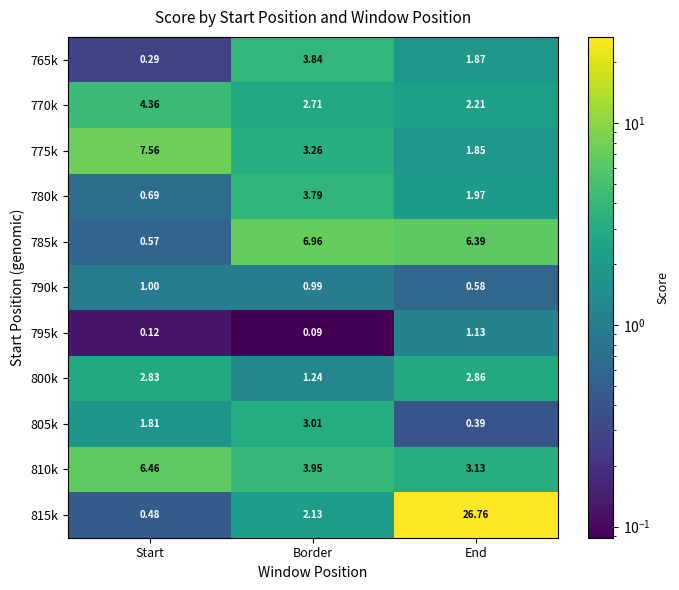

At which label does 805k first exceed 1?

Start